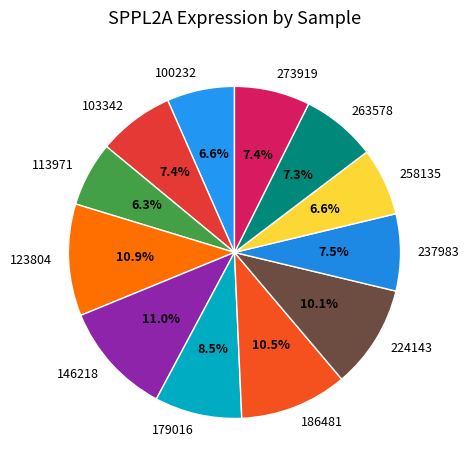

Does 100232 represent more than half of the total?

No